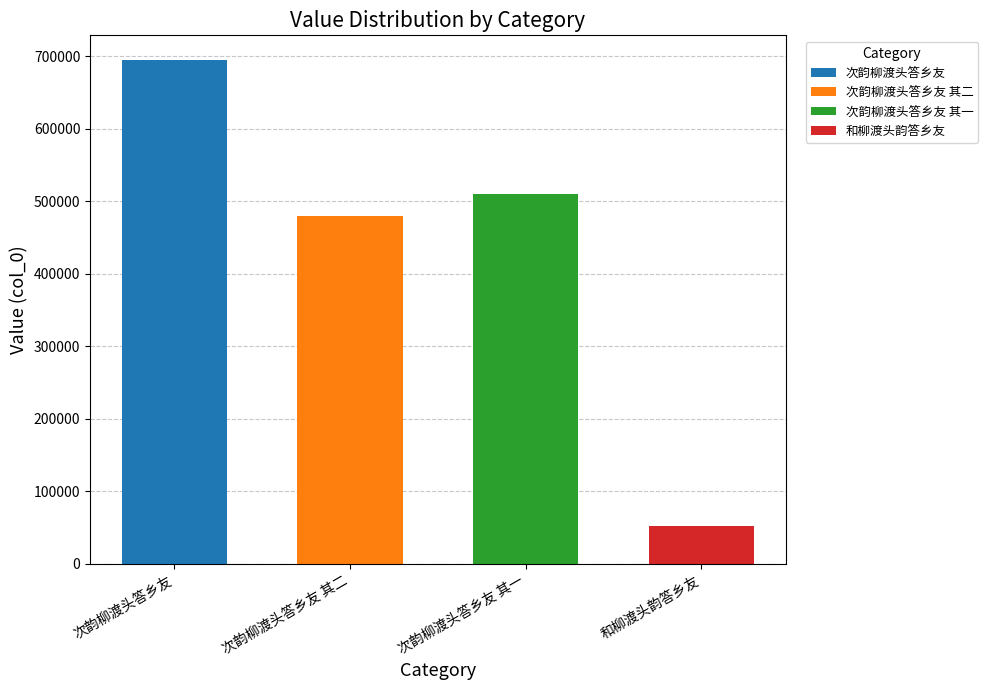

List the labels in order of value, smallest first.

和柳渡头韵答乡友, 次韵柳渡头答乡友 其二, 次韵柳渡头答乡友 其一, 次韵柳渡头答乡友